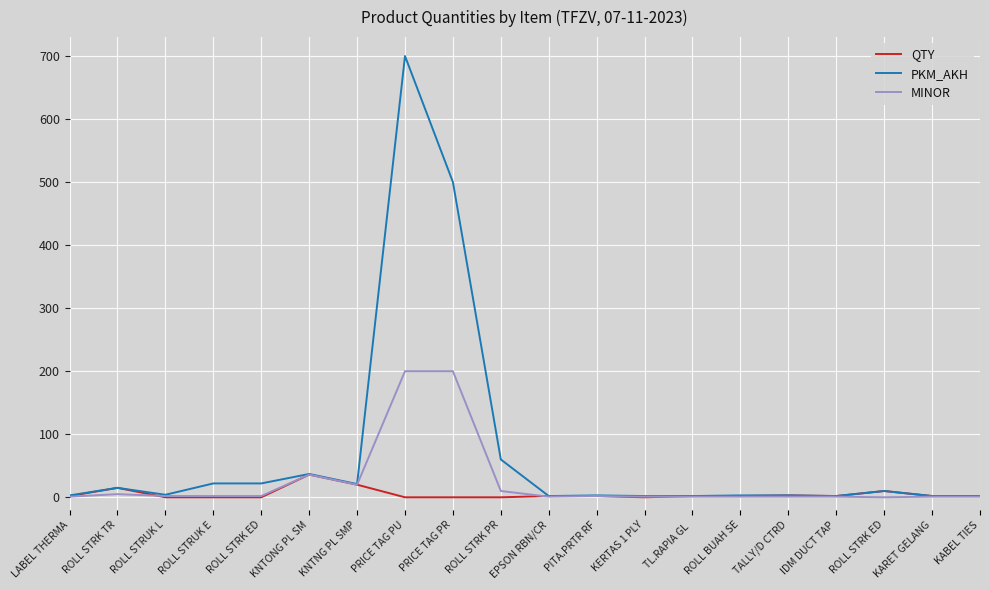

True or false: PKM_AKH has a value of 2 at KERTAS 1 PLY.

True